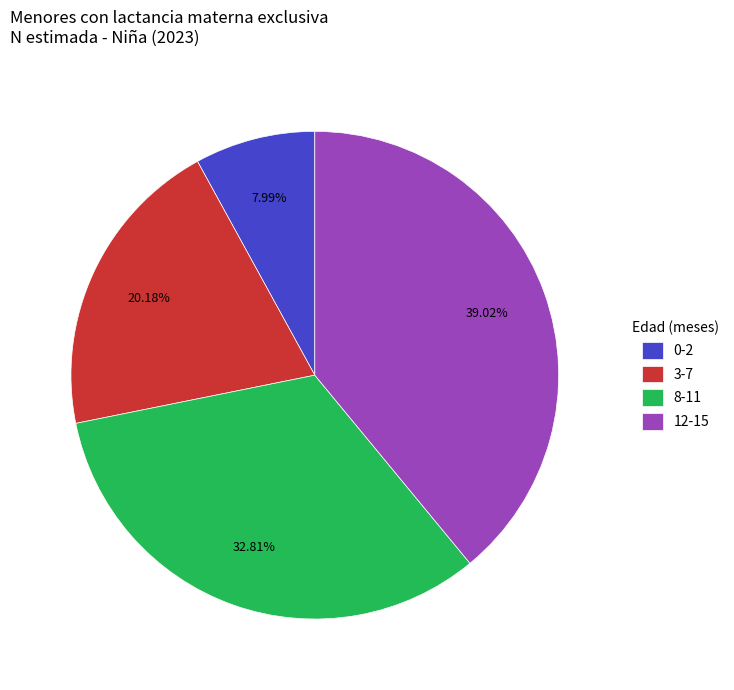

How many segments does this pie chart have?

4